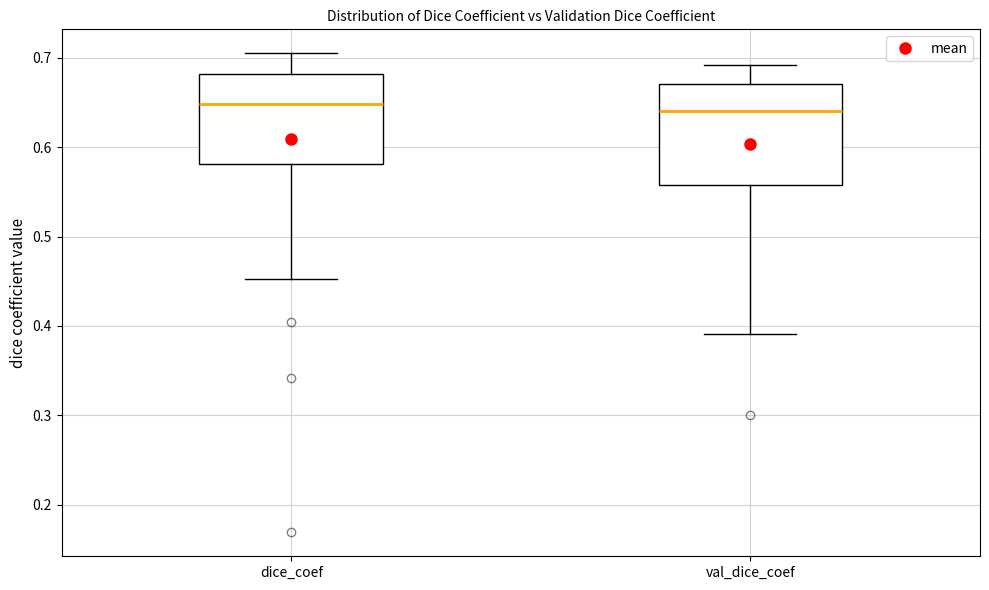

Reading left to right, transcribe this box plot: for each box, give where its median line is, the range the box spans, and where its two whiskers end, as read against the y-axis. The values are not printed on the chart, so give them approximately, as read against the axis.

dice_coef: median 0.65, box 0.58 to 0.68, whiskers 0.45 to 0.71
val_dice_coef: median 0.64, box 0.56 to 0.67, whiskers 0.39 to 0.69